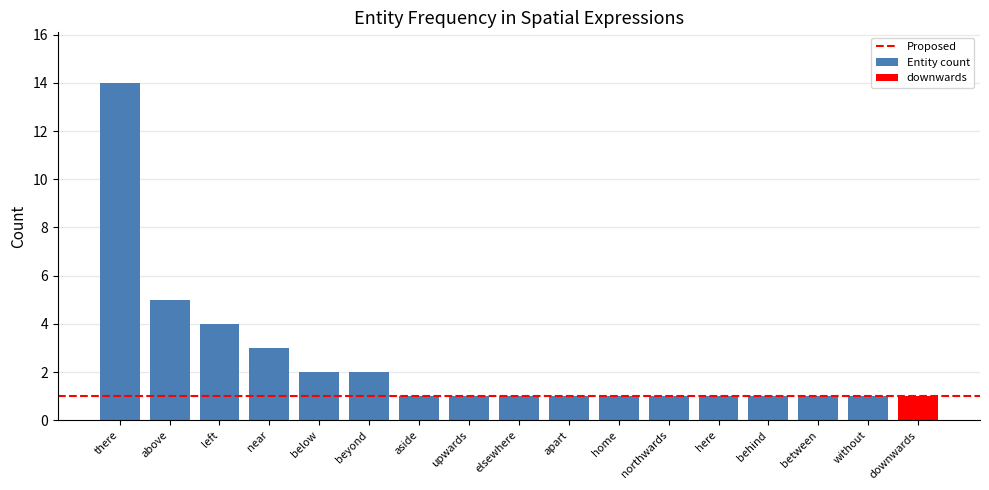

Rank the categories by value from lowest to highest.

aside, upwards, elsewhere, apart, home, northwards, here, behind, between, without, downwards, below, beyond, near, left, above, there